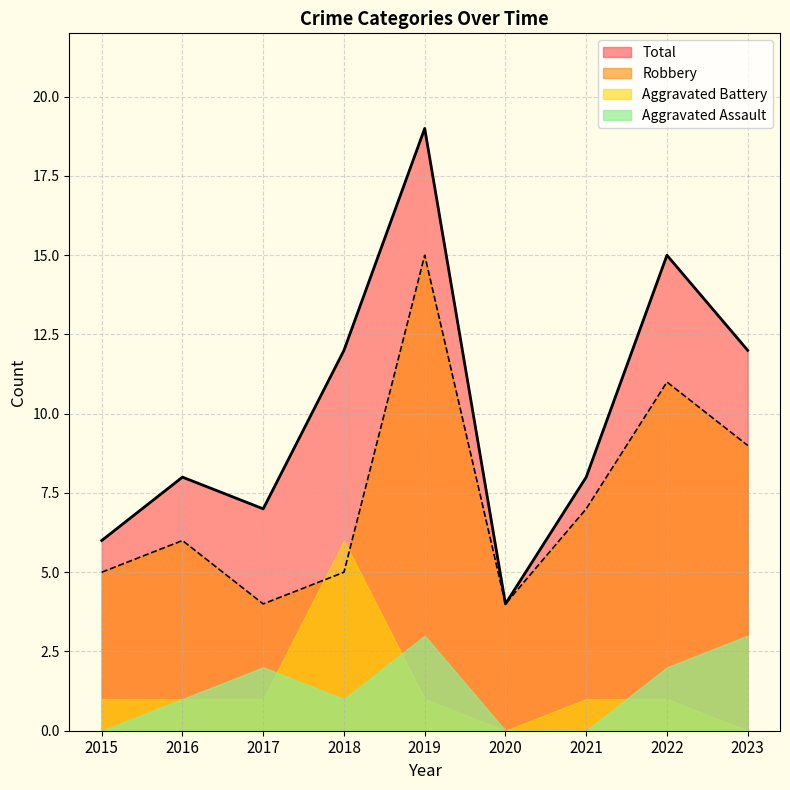

What is the difference between the maximum and minimum values in the Robbery series?

11